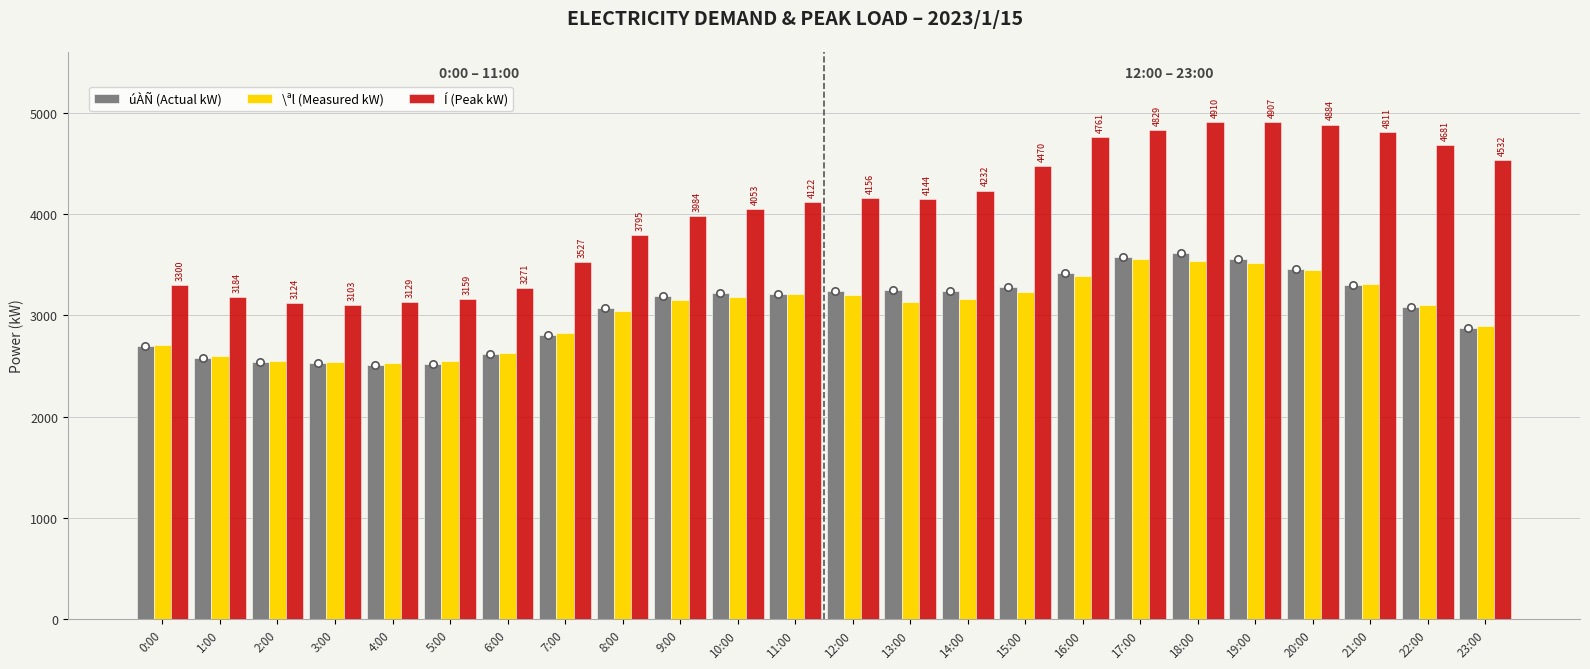

At how many categories does at least one series exceed 4748?

6